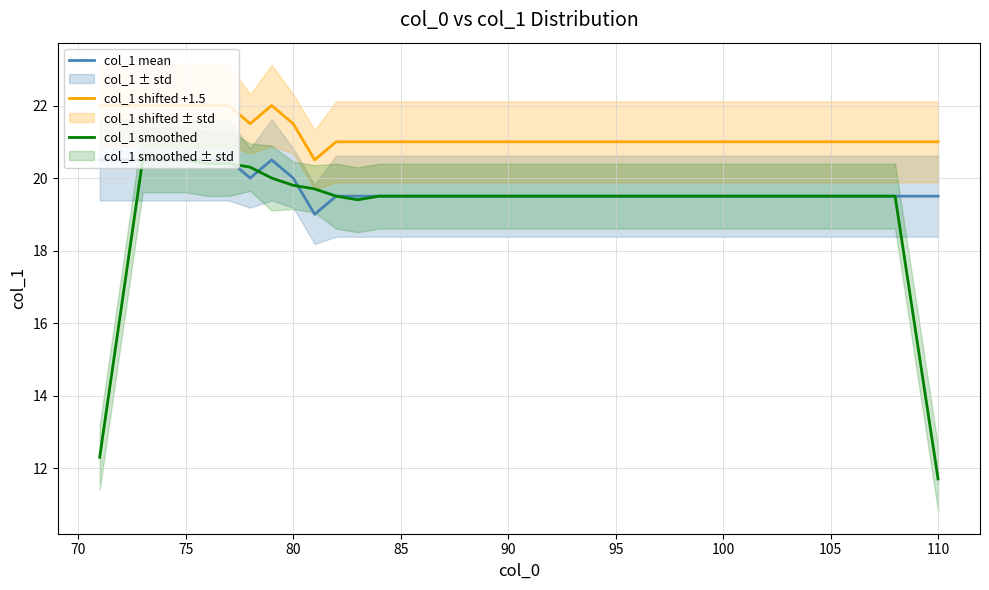

Which series has the largest total across all categories?

col_1 shifted +1.5